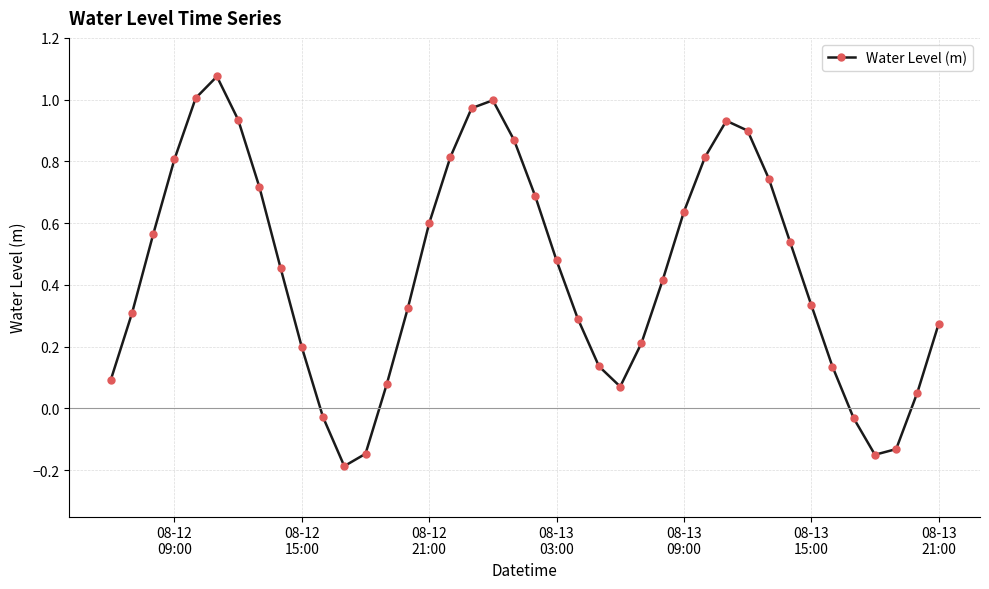

What is the smallest value displayed?

-0.2